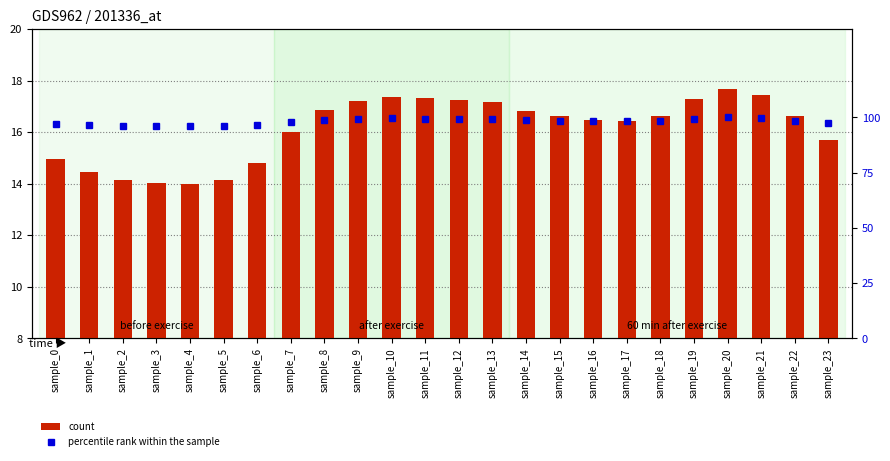

Which category has the lowest value in the percentile rank within the sample series?

sample_3